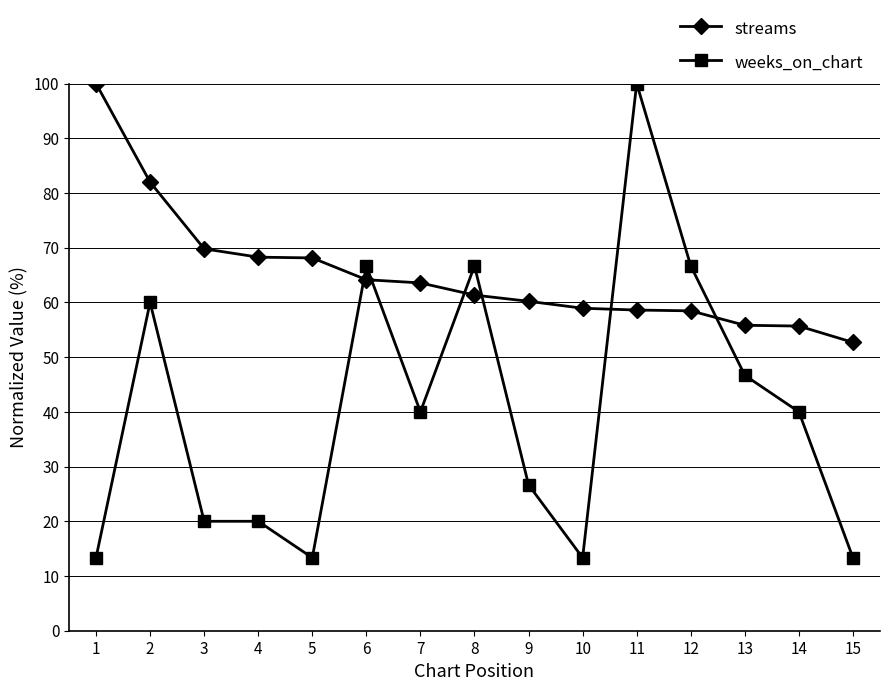

Does the chart have visible grid lines?

Yes